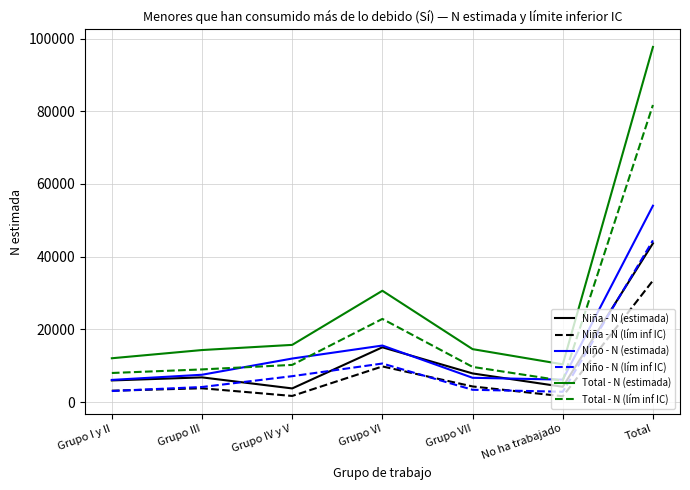

The value of Total - N (lím inf IC) at Grupo IV y V is 10233. True or false?

True